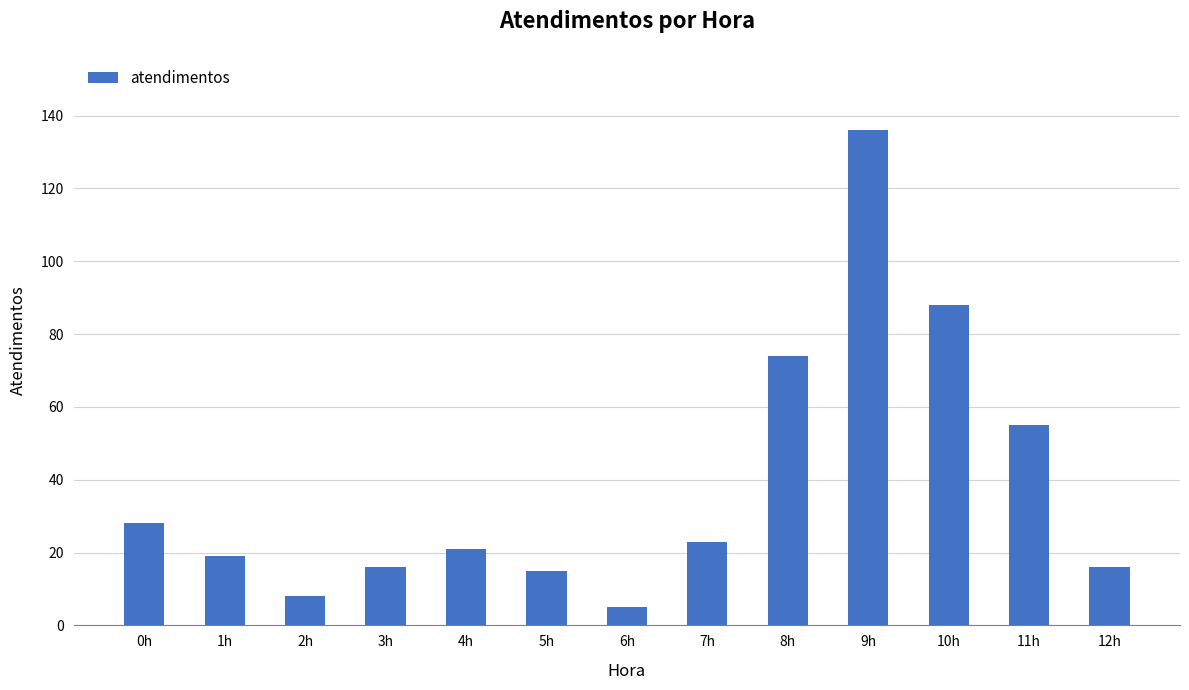

How many categories are shown in the chart?

13